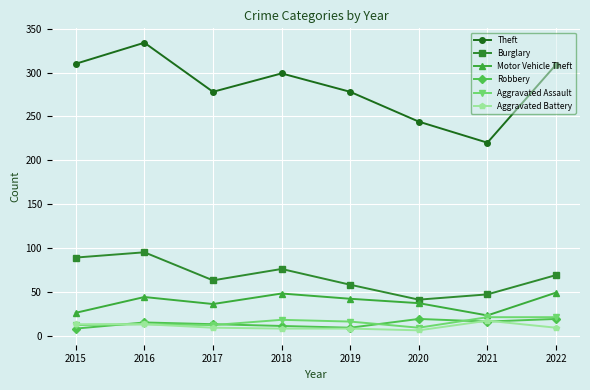

What is the maximum value shown in the chart?

334